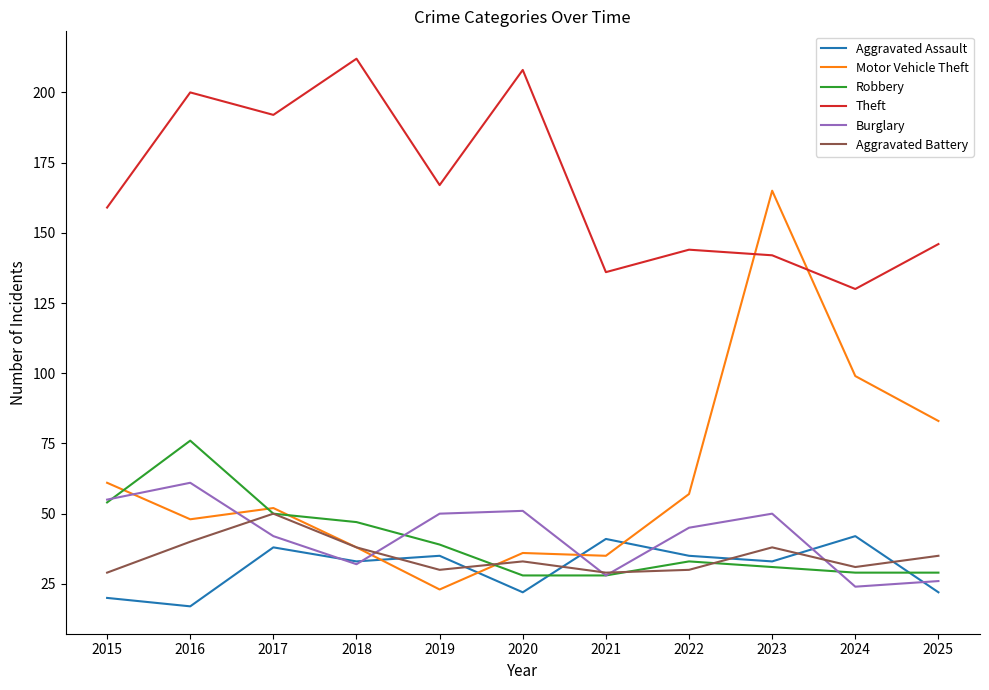

Between 2015 and 2022, which series saw the biggest shift?

Robbery